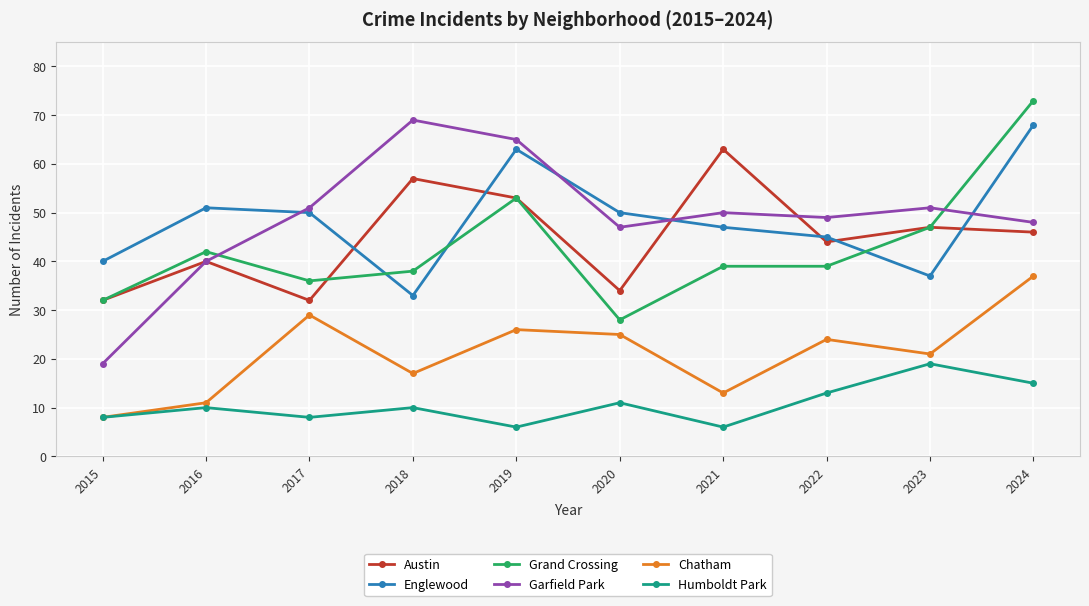

In Chatham, how many points are lower than both neighbors (excluding endpoints)?

3